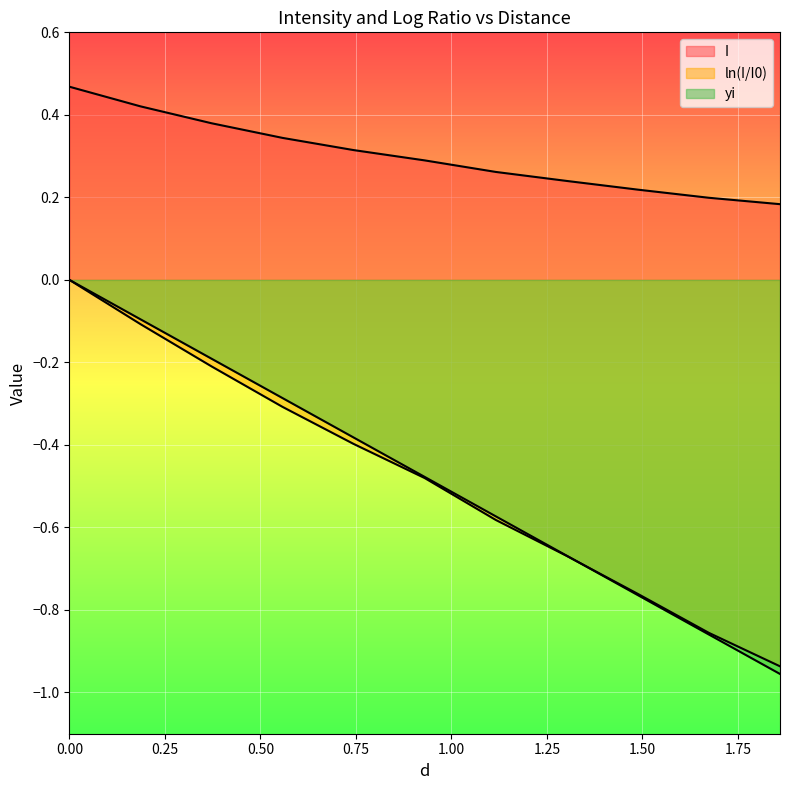

What is the difference between the maximum and minimum values in the I series?

0.3